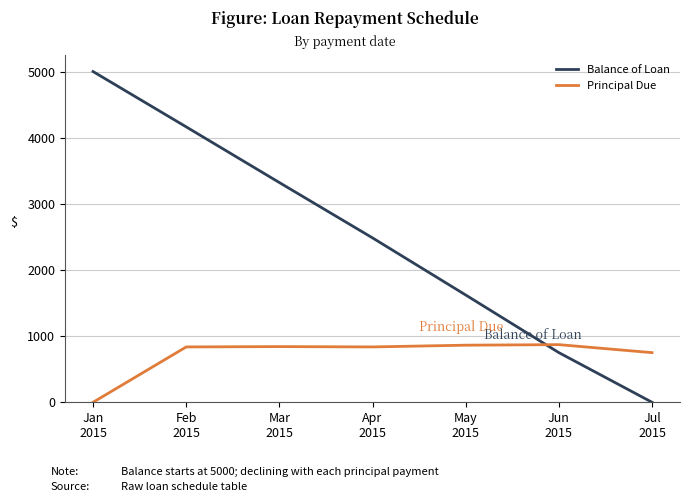

True or false: Principal Due and Balance of Loan cross at least once.

True